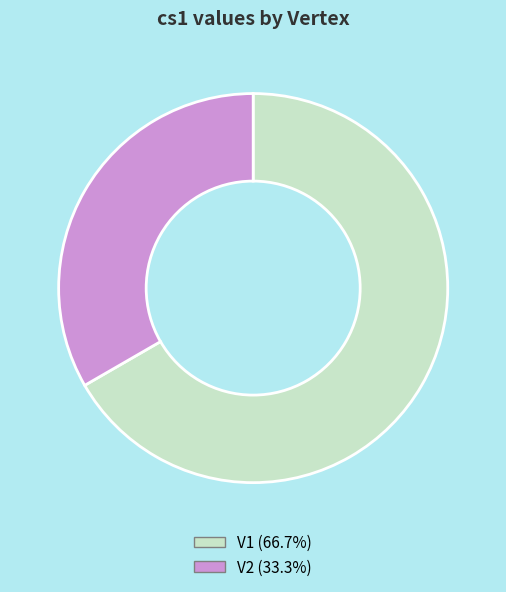

Does V2 (33.3%) account for over 50% of the chart?

No